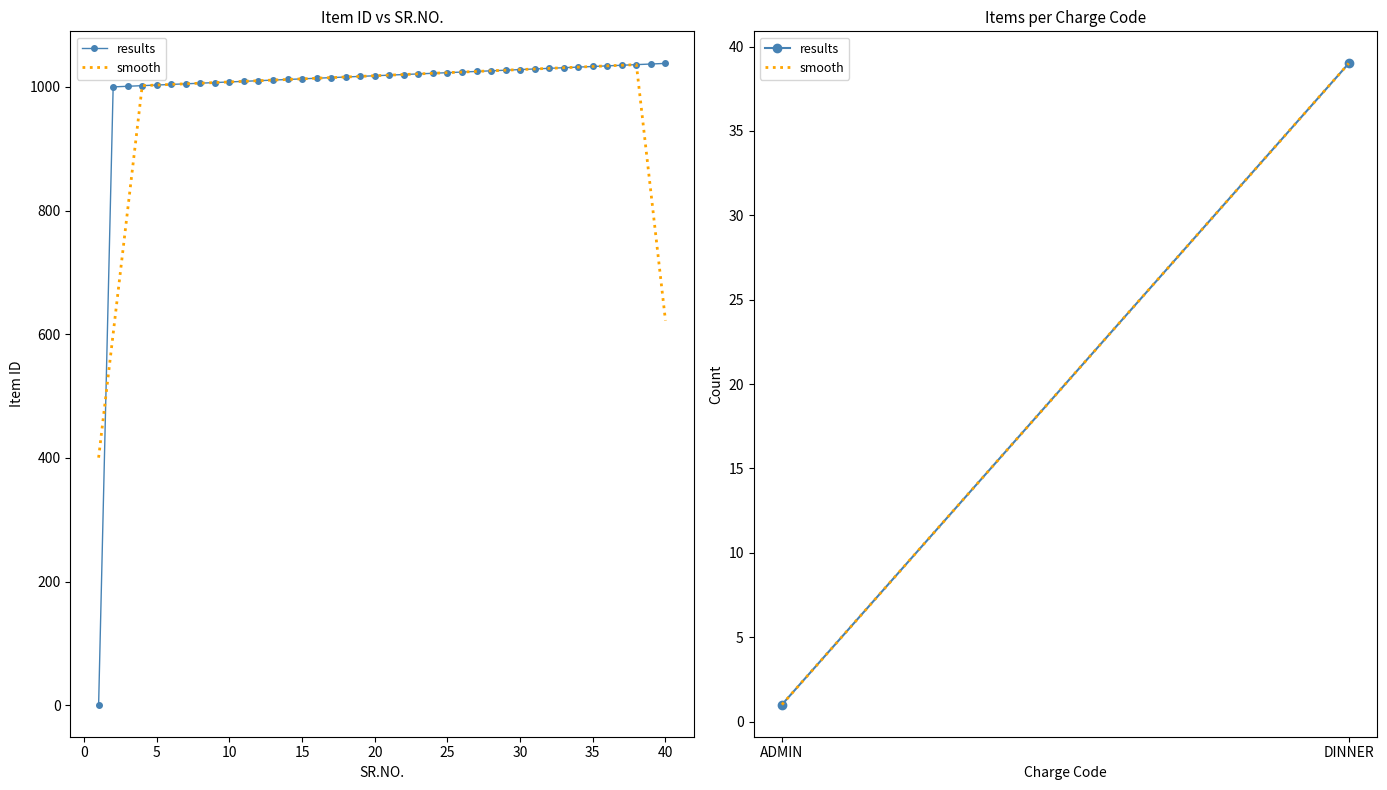

What is the highest value of the results series?

1038.0